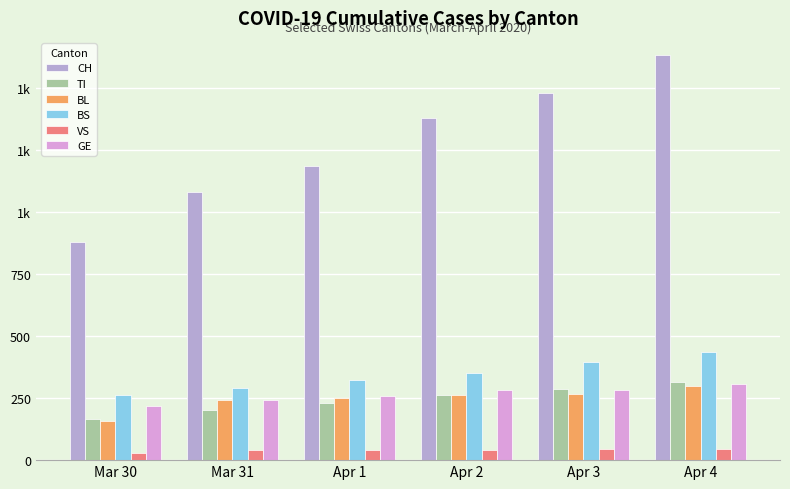

What are all the series names shown in the legend?

CH, TI, BL, BS, VS, GE